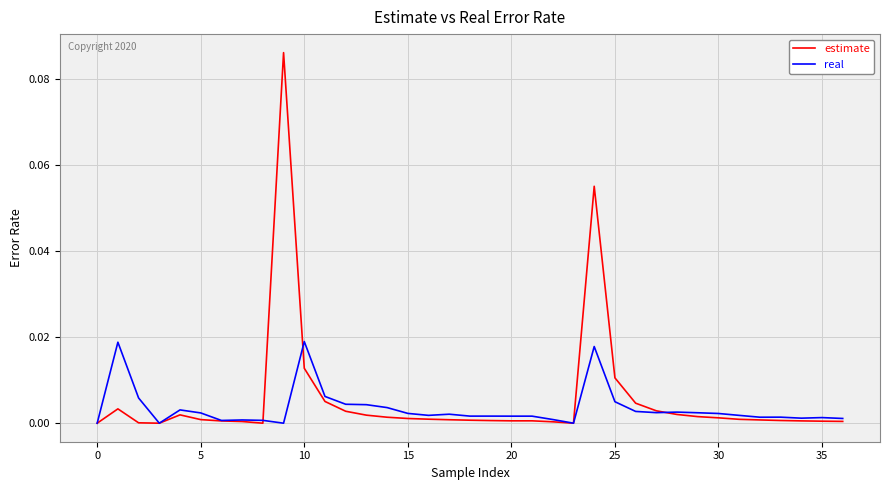

List the series in order of their peak value, highest first.

estimate, real